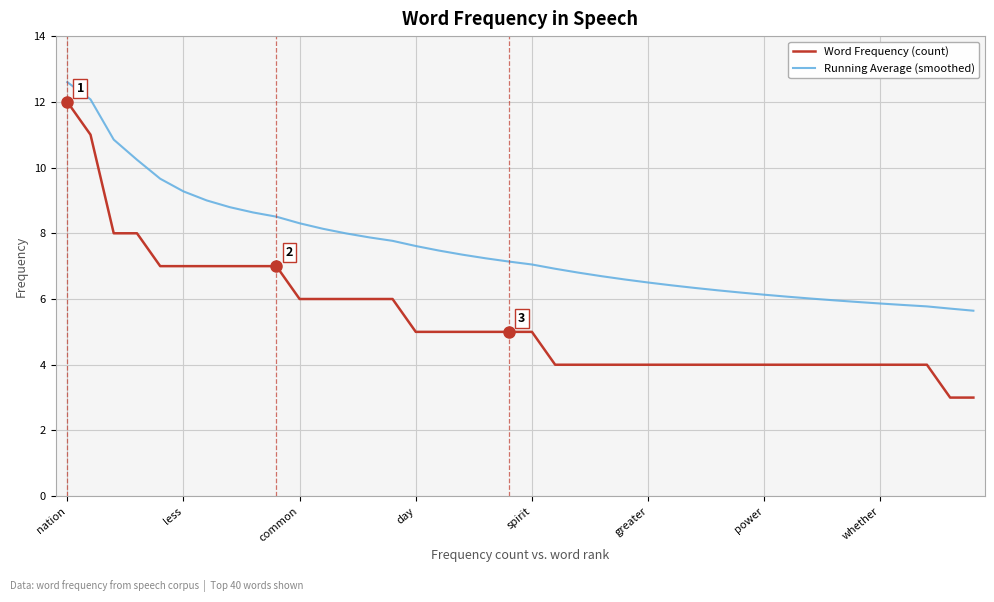

List the series in order of their overall mean, highest first.

Running Average (smoothed), Word Frequency (count)